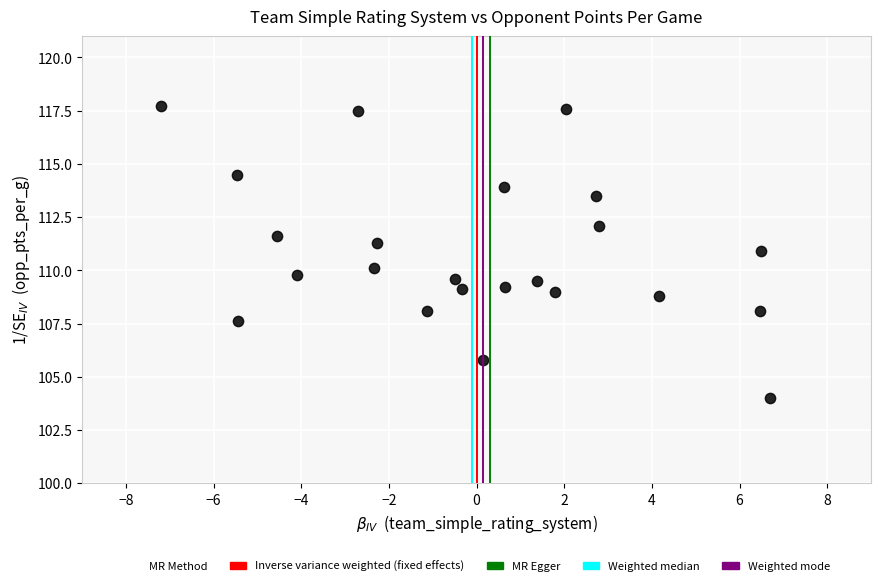

What is the range of X values (max minus min)?

13.9